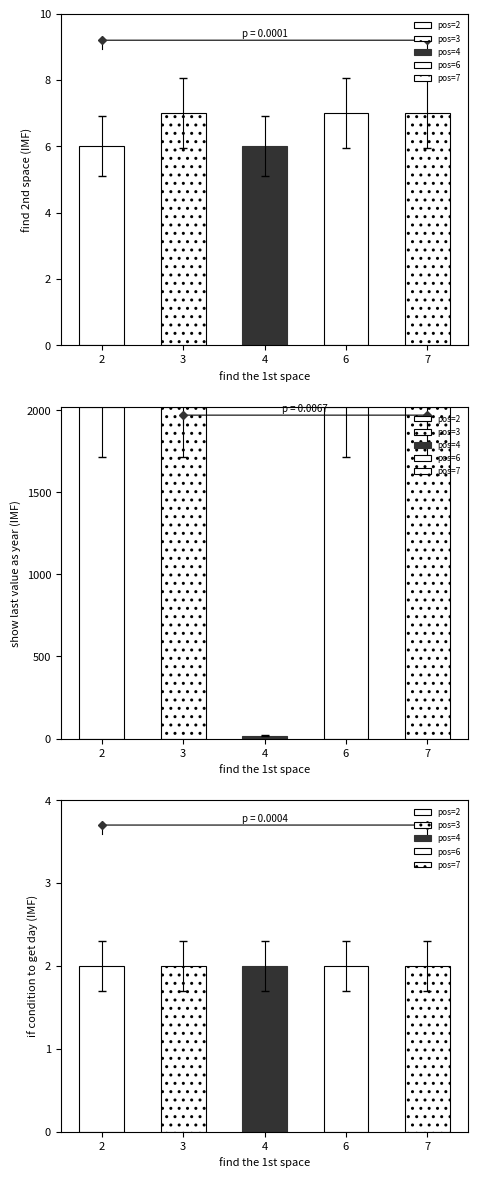

Are the bars grouped side by side (vs. stacked)?

Yes